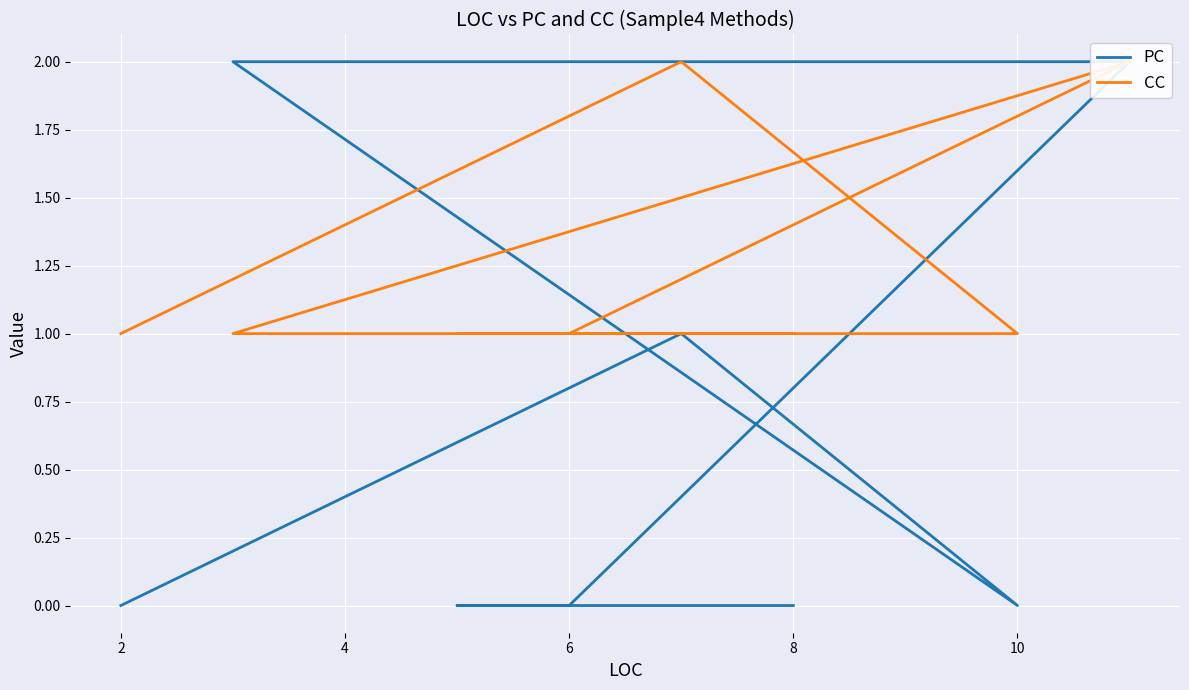

Which series has the largest range (max minus min)?

PC